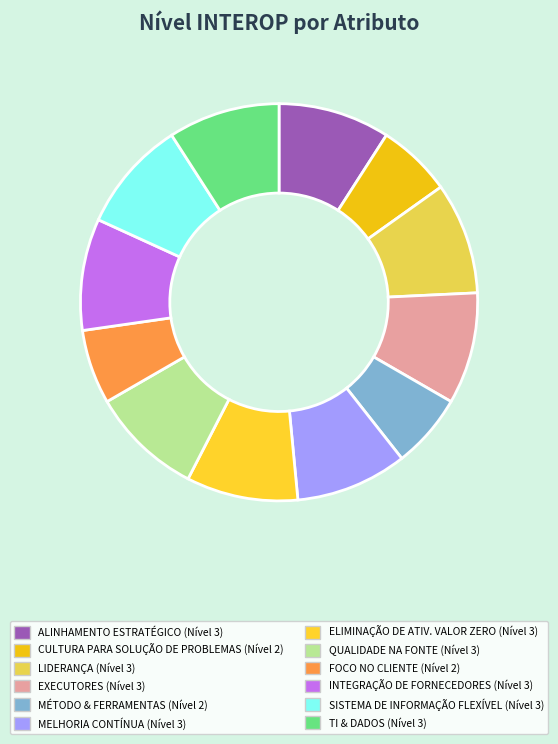

How many segments does this pie chart have?

12